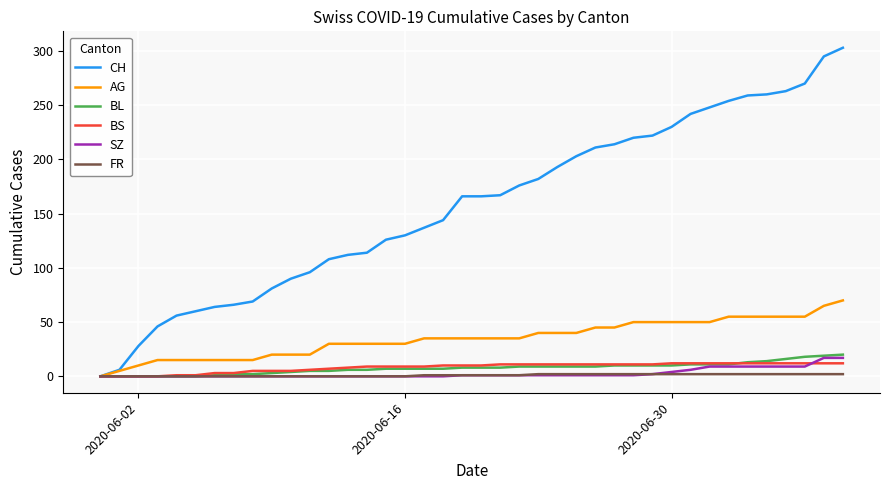

Which series has the largest range (max minus min)?

CH